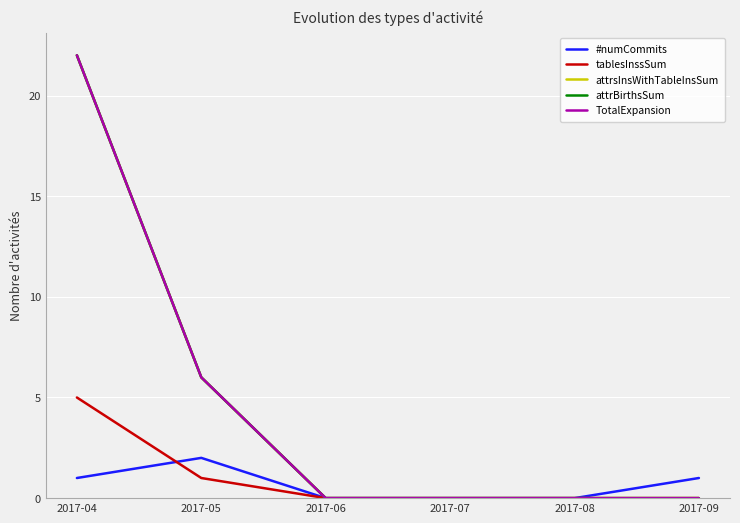

Does the chart have visible grid lines?

Yes